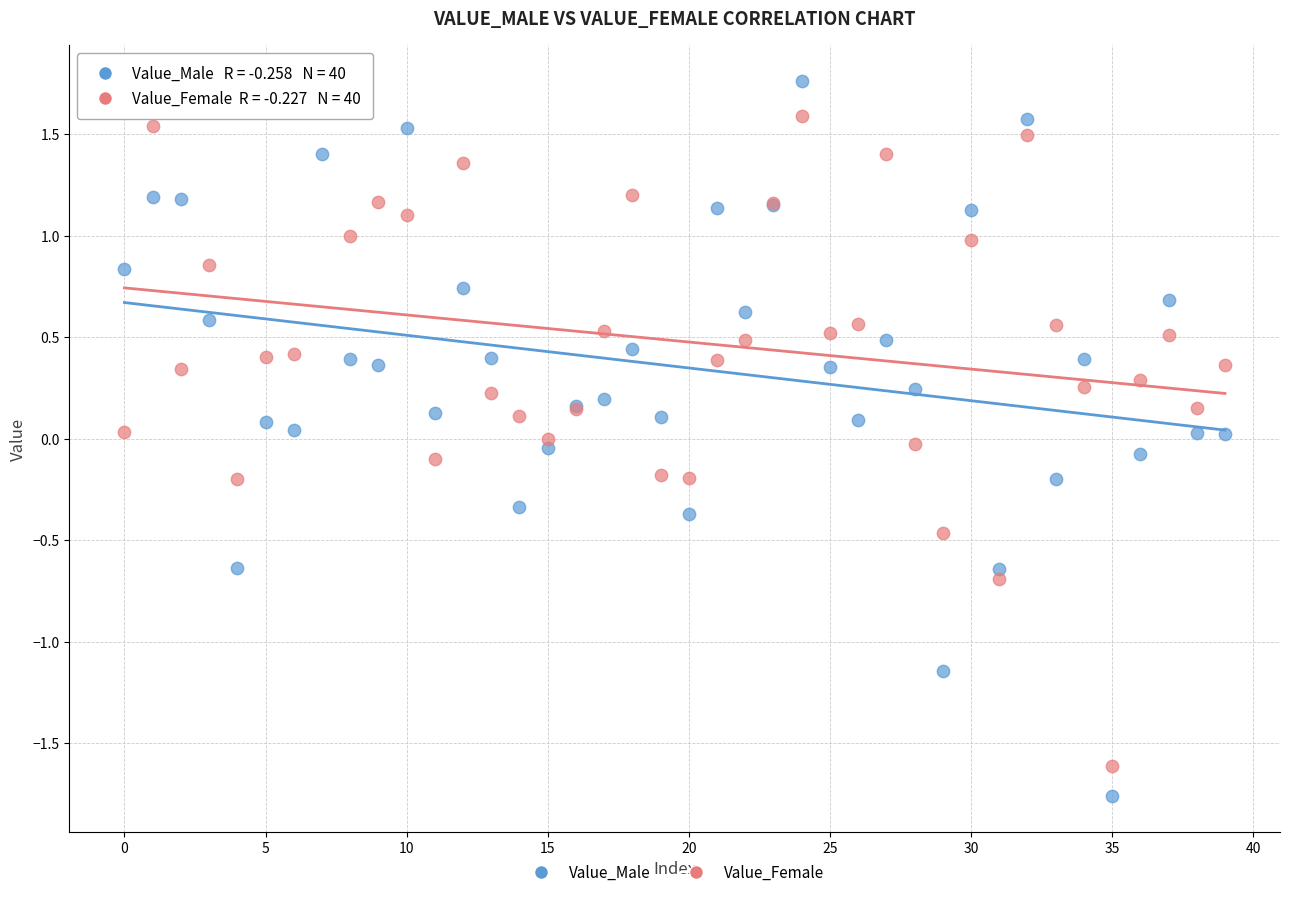

Which series has the largest Y range (max minus min)?

Value_Male